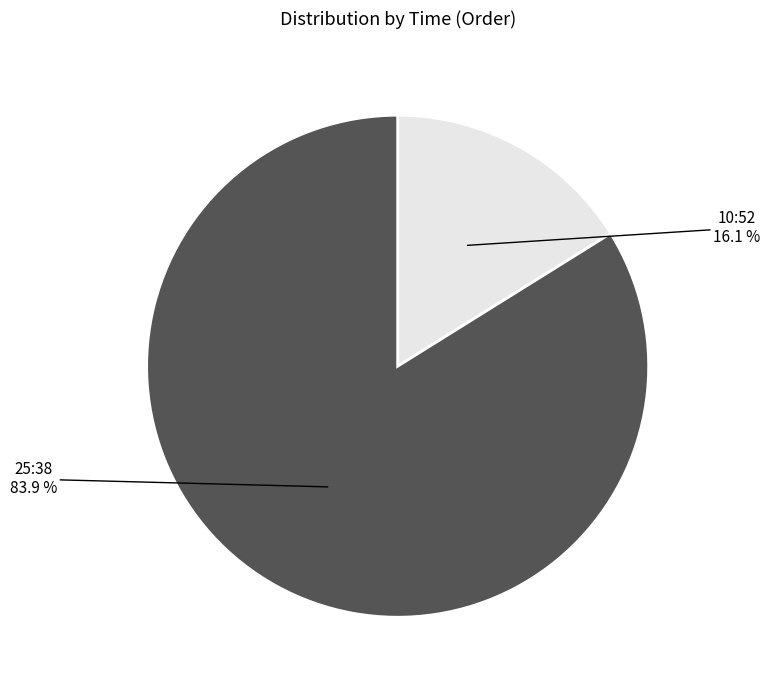

What percentage is the 10:52 slice, to the nearest percent?

16%